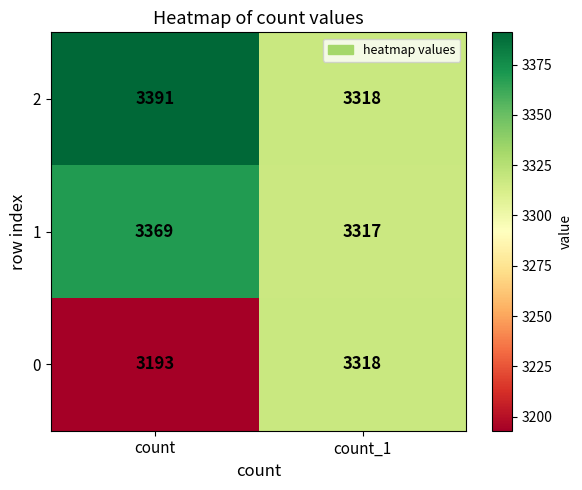

Is it true that 2 equals 1188 at count?

False